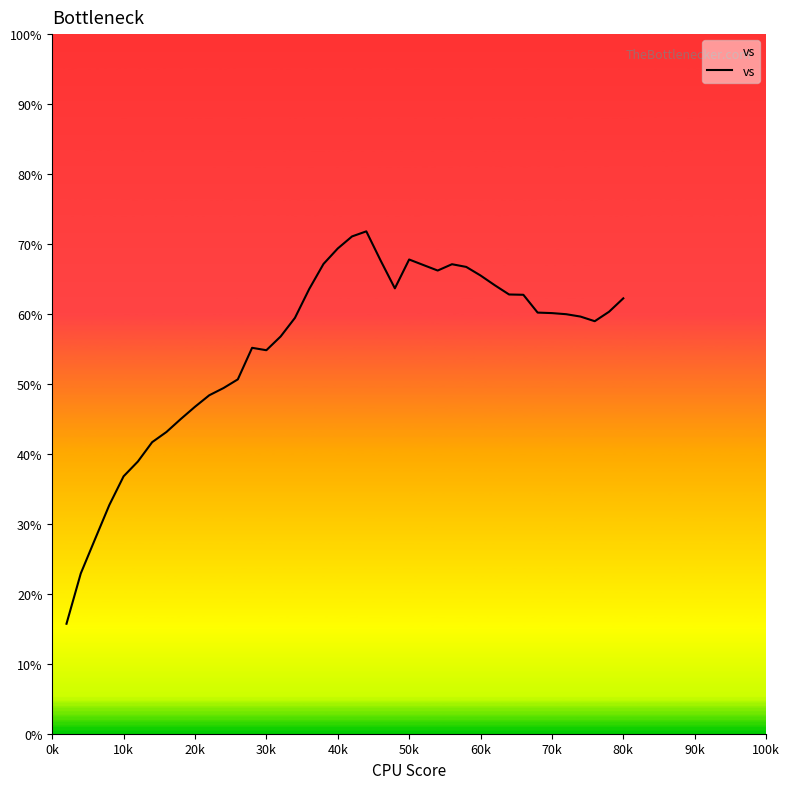

What is the average value?

55.3